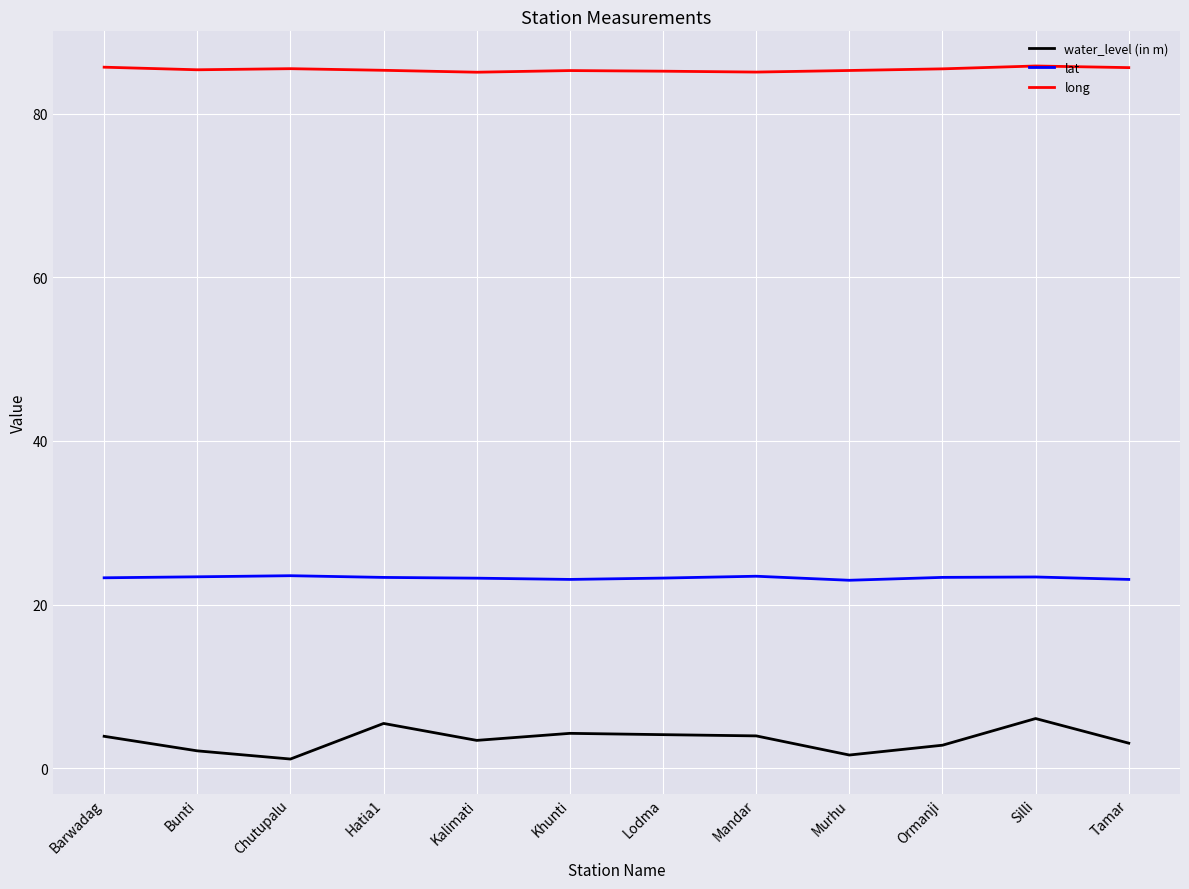

The value of water_level (in m) at Silli is 6.1. True or false?

True